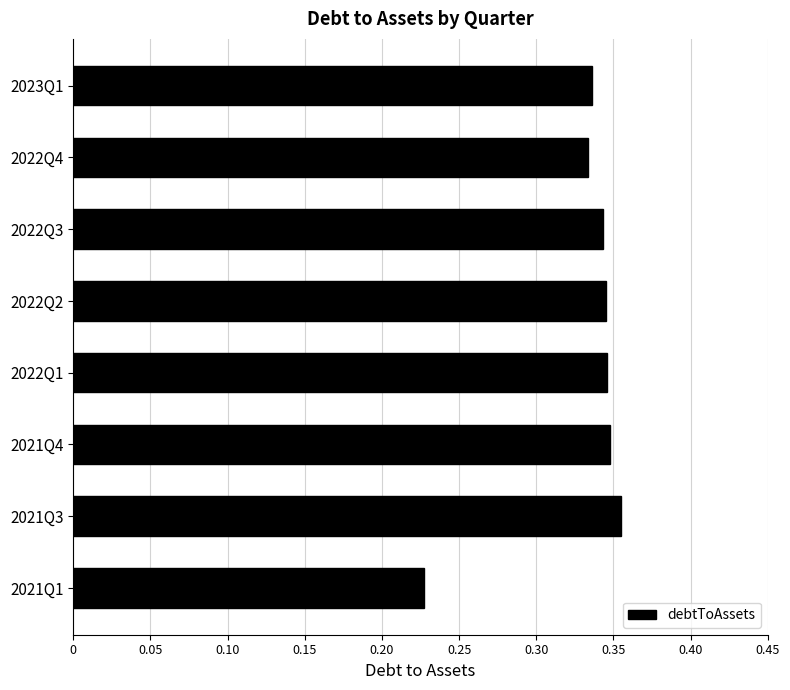

What is the sum of all values?

2.6